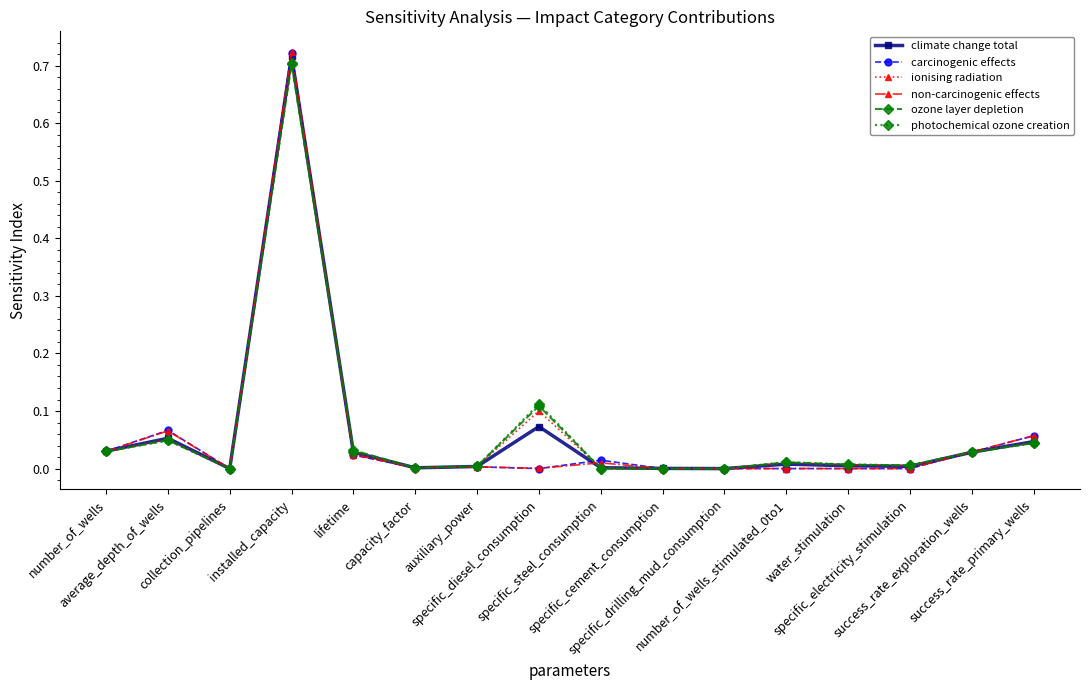

Which series has the widest spread of values?

non-carcinogenic effects